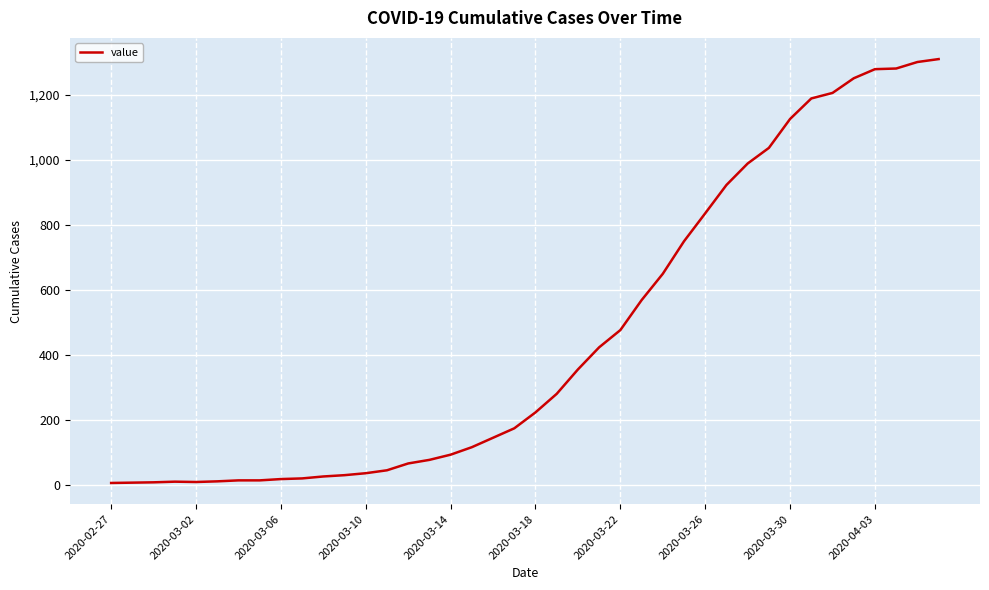

What is the greatest value displayed?

1310